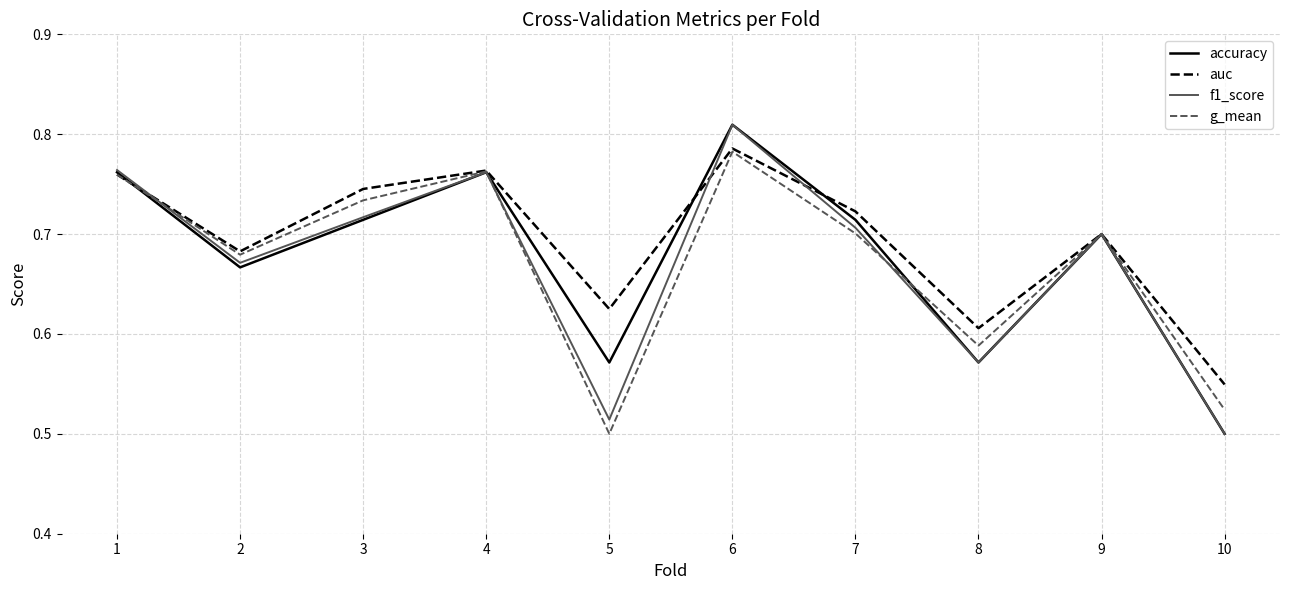

How many interior local valleys does the g_mean series have?

3